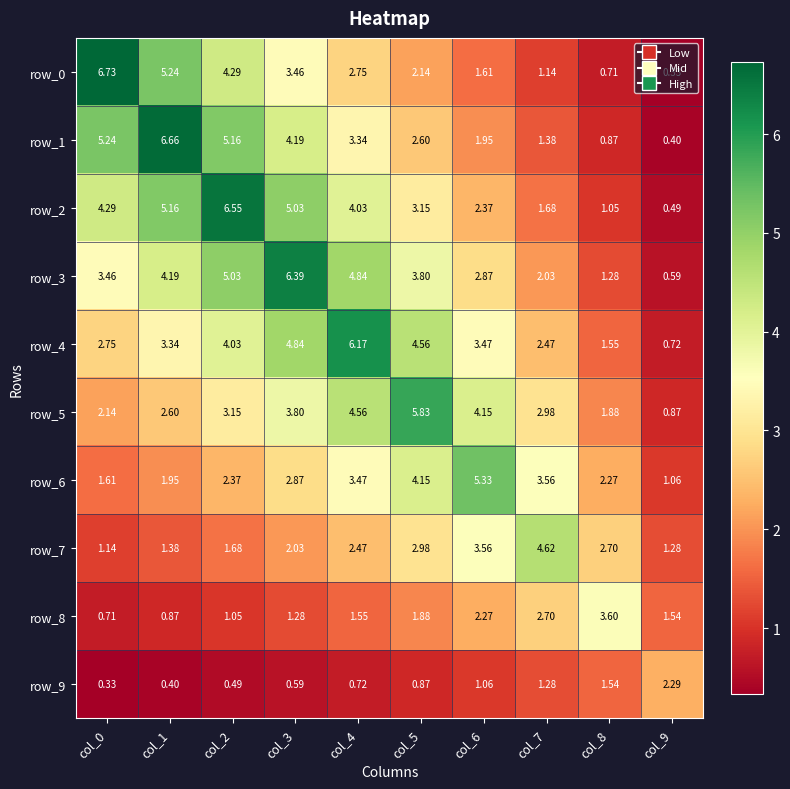

True or false: row_2 has a value of 6.6 at col_2.

True